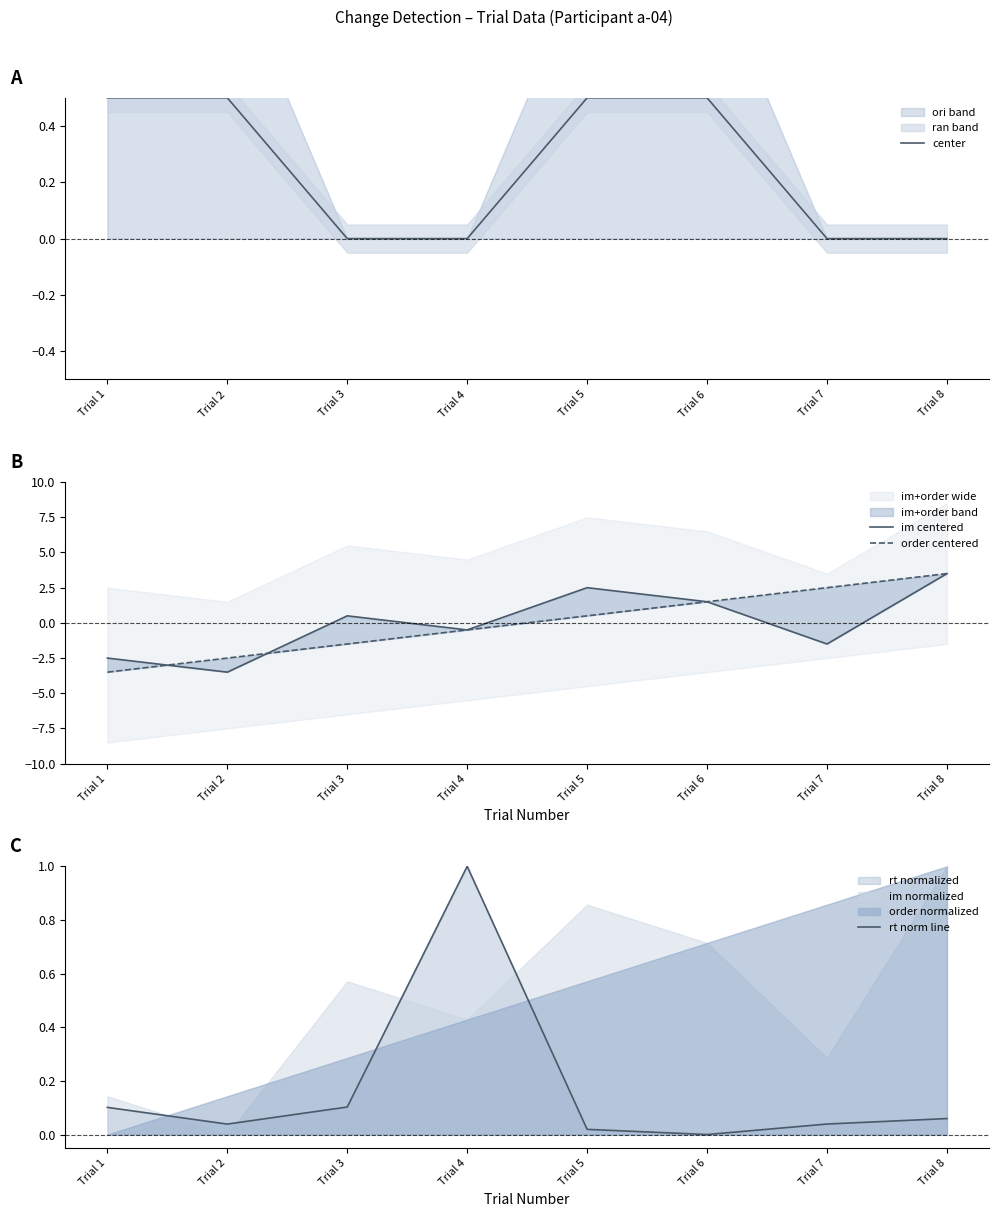

What is the total value across all series at Trial 5?

3.5